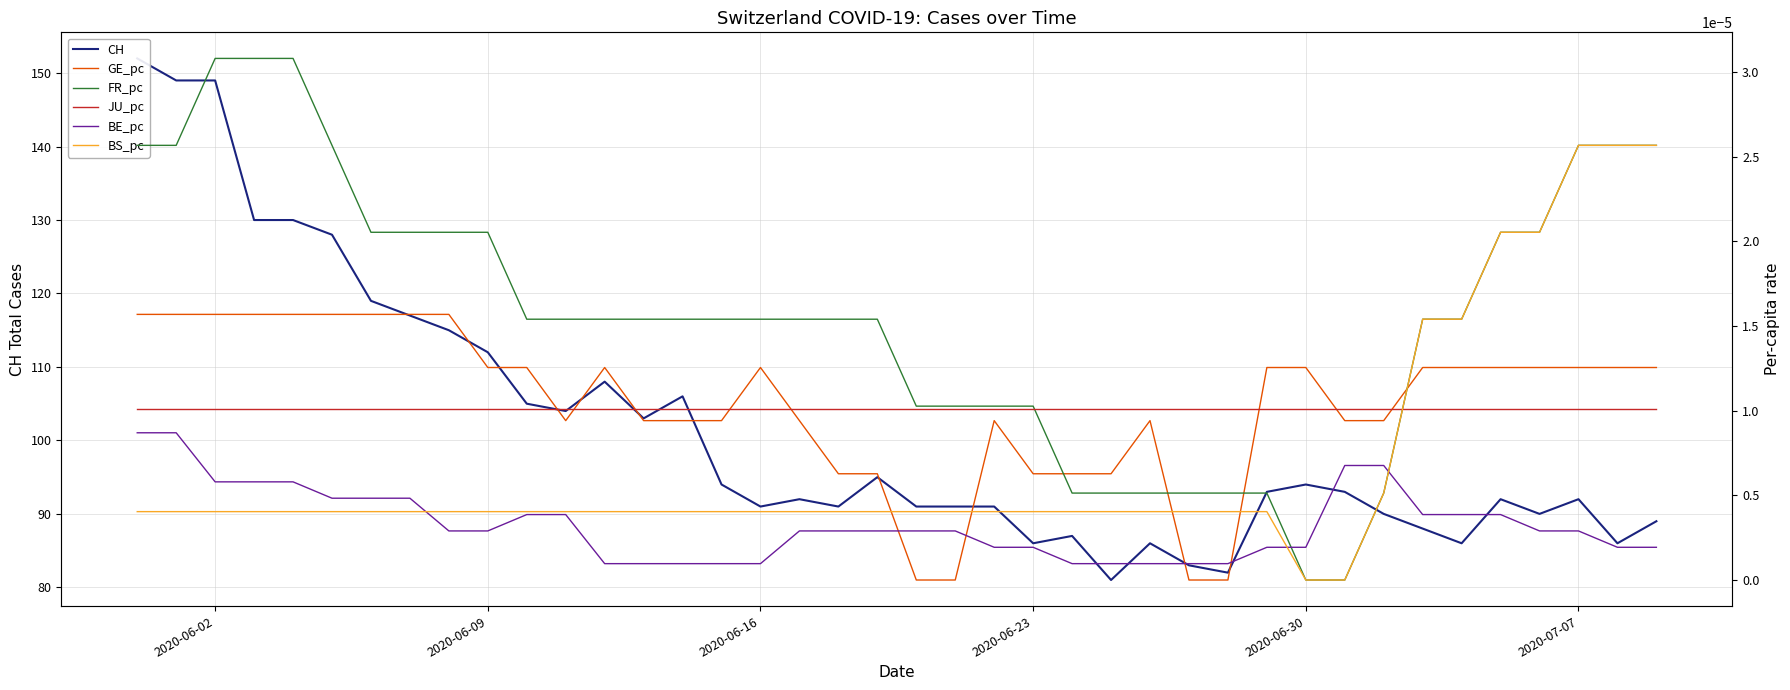

What are all the series names shown in the legend?

CH, GE_pc, FR_pc, JU_pc, BE_pc, BS_pc